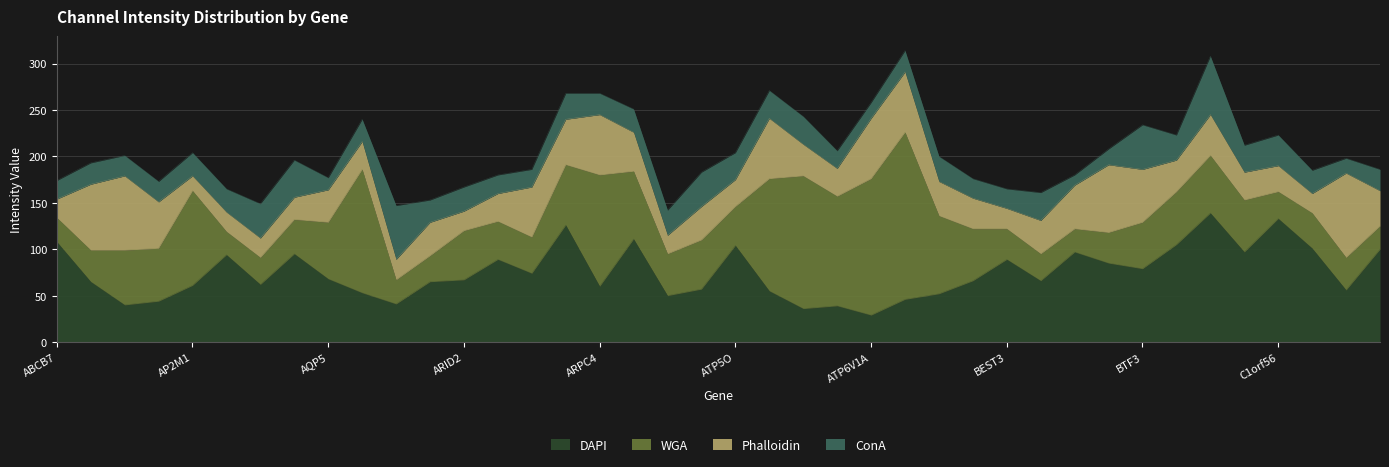

Which has a higher value, APTX or BARD1?

APTX